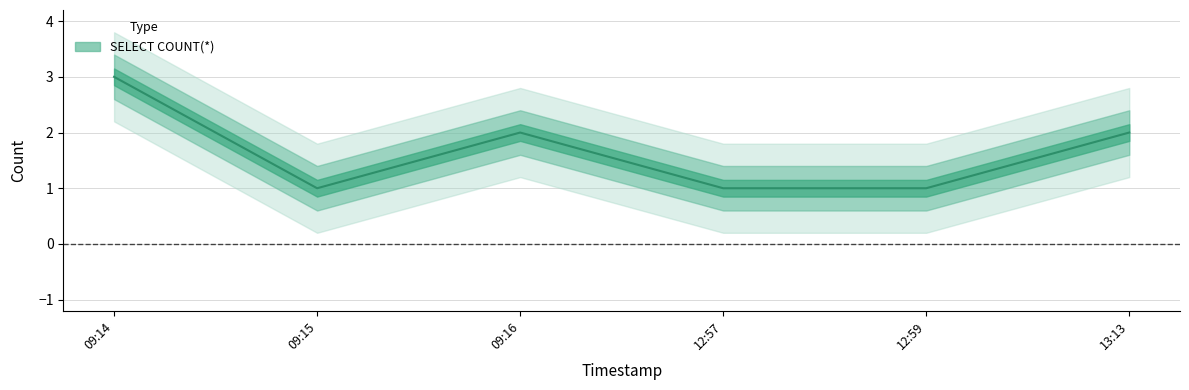

The chart shows a value of 0 at 12:59. True or false?

False